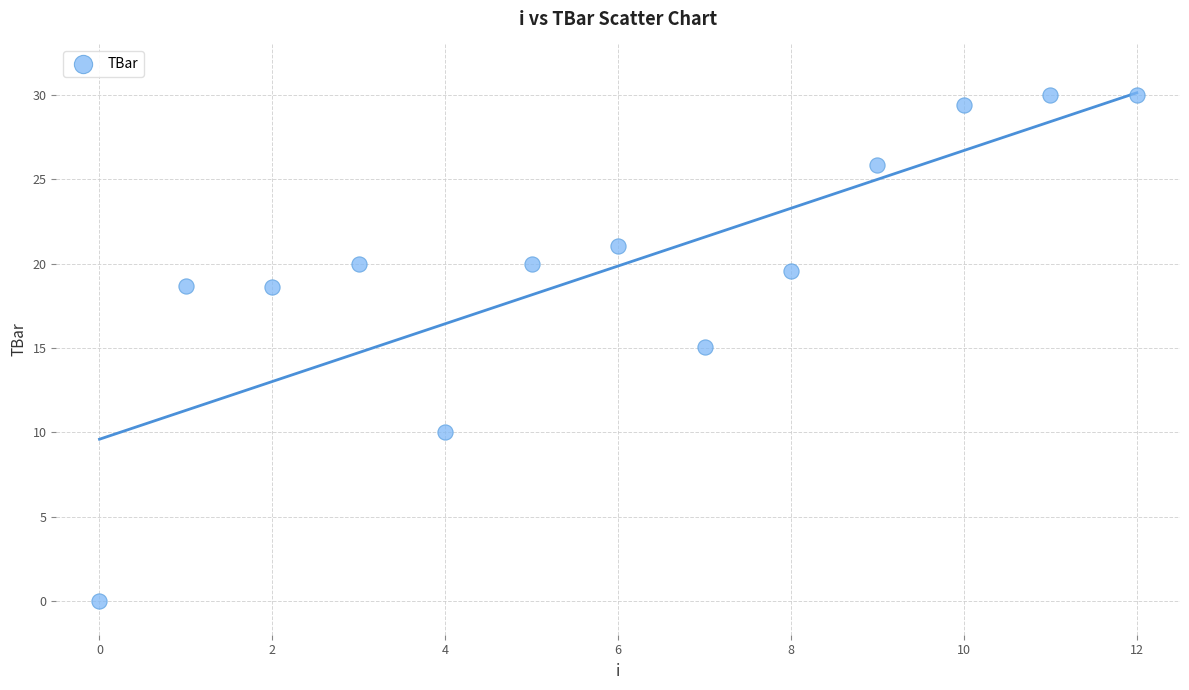

What is the range of Y values (max minus min)?

30.0